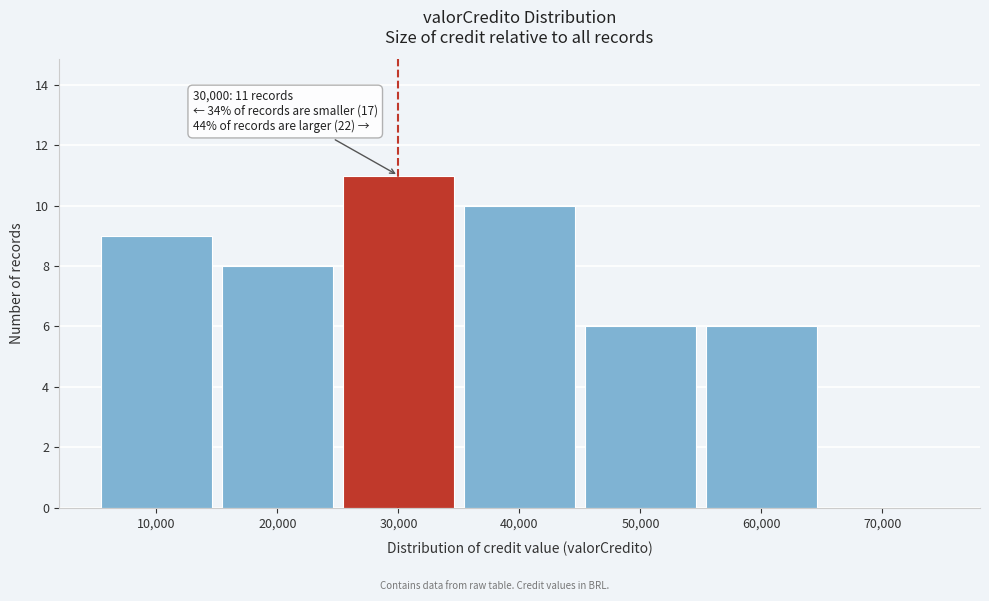

Which range on the x-axis has the tallest bar?

25000 to 35000